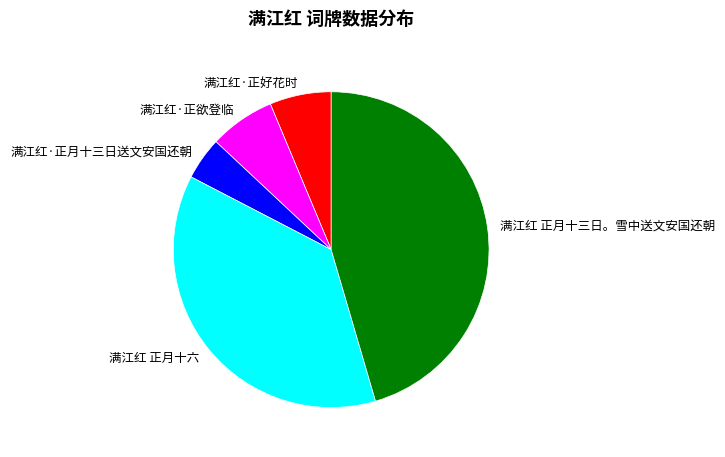

Is the sum of 满江红·正欲登临 and 满江红 正月十三日。雪中送文安国还朝 greater than half?

Yes